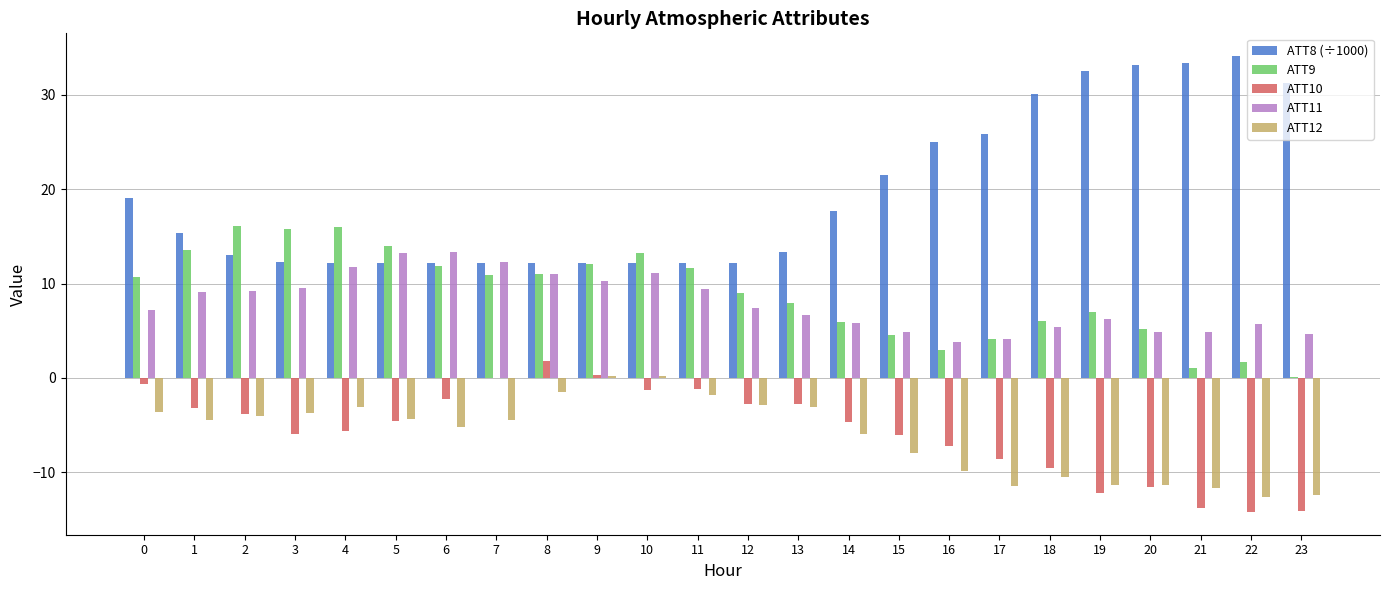

What is the sum of the ATT12 values at 12 and 8?

-4.3